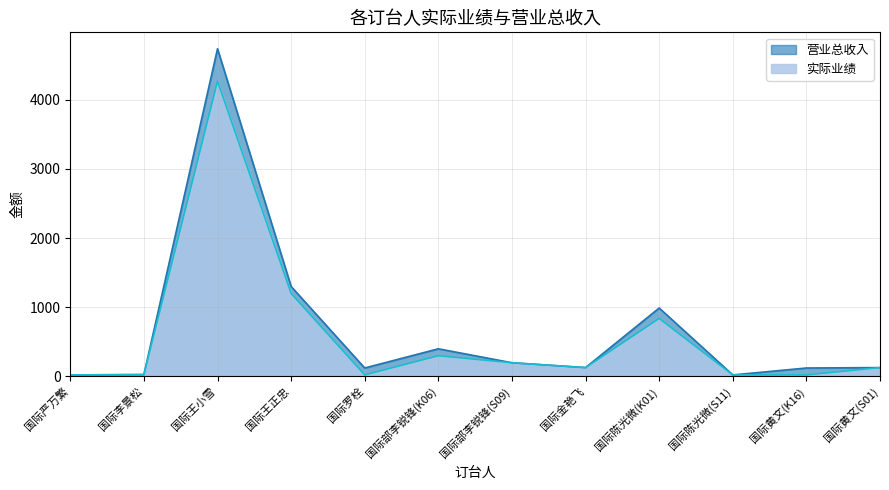

List the series in order of their peak value, highest first.

营业总收入, 实际业绩